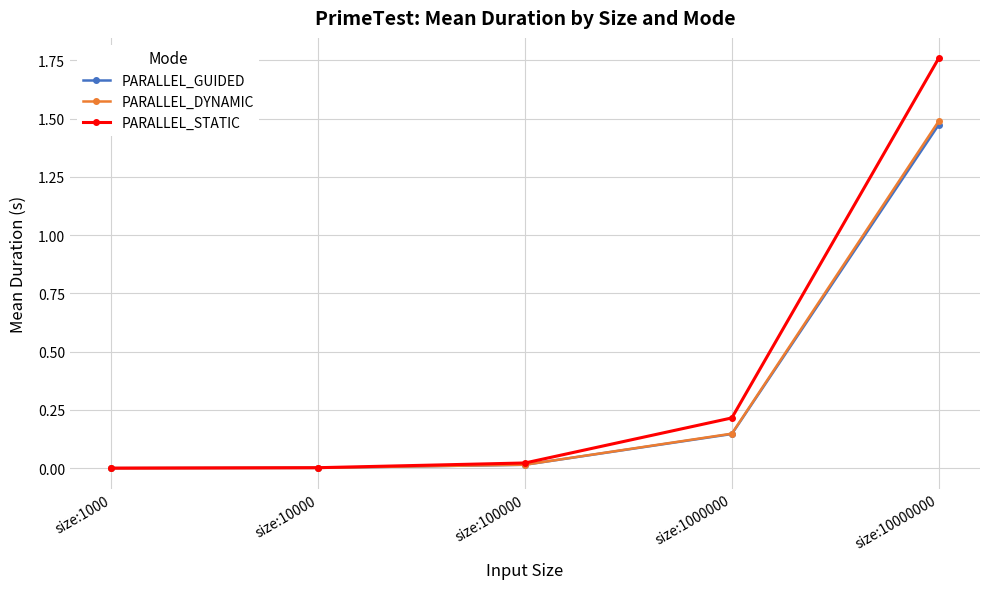

Is the value of PARALLEL_DYNAMIC at size:10000000 greater than the value of PARALLEL_STATIC at size:10000000?

No